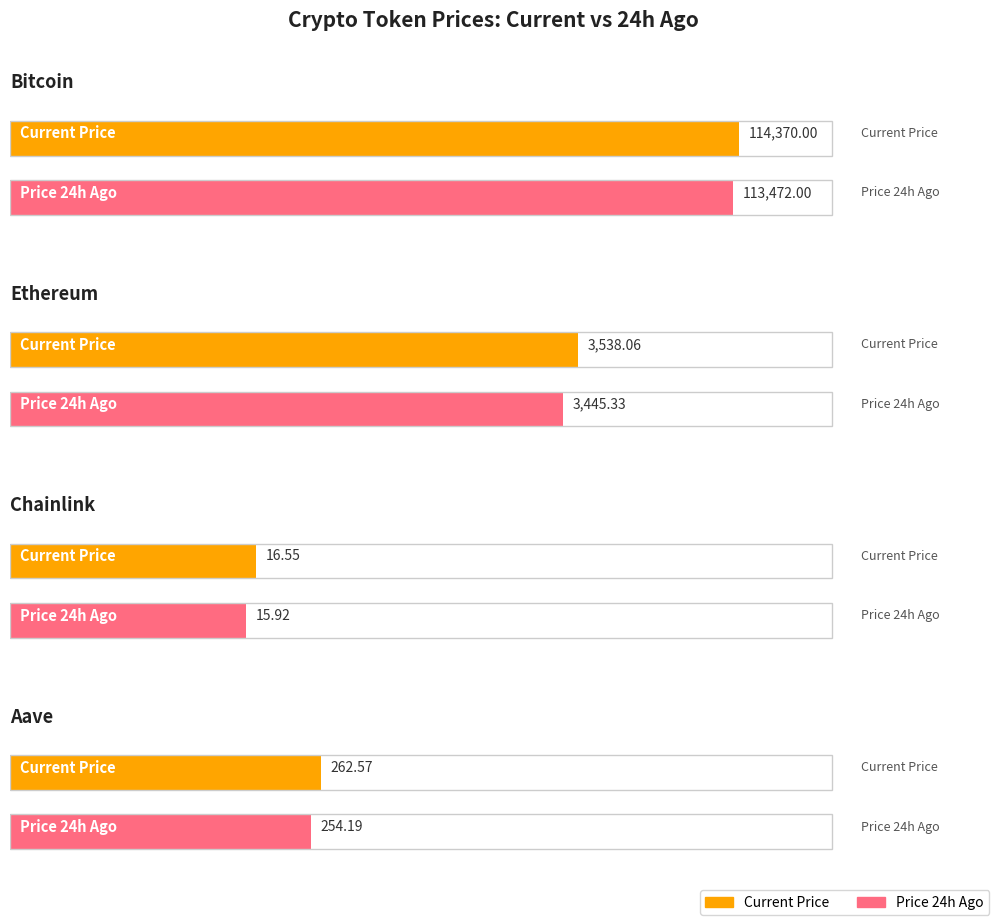

At which category is the sum across all series the highest?

Bitcoin